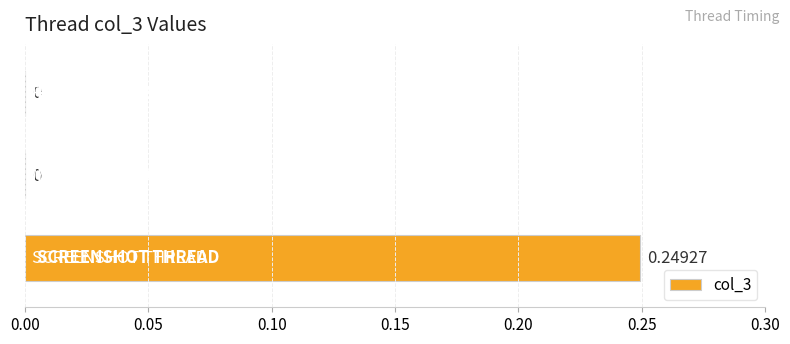

Which has a higher value, RENDER THREAD or SCREENSHOT THREAD?

SCREENSHOT THREAD